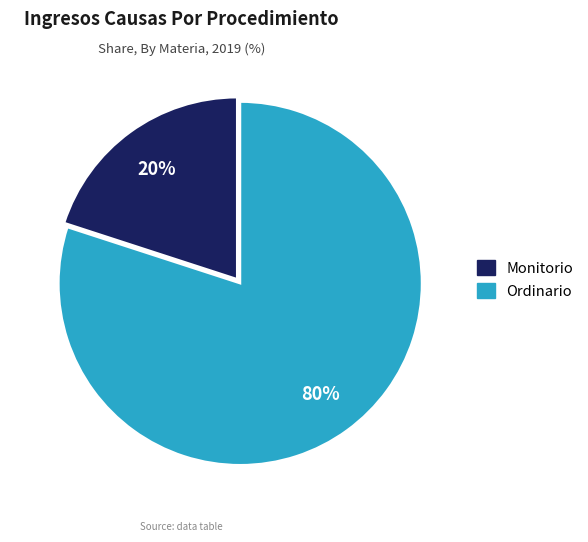

To the nearest percent, what is the difference between the Ordinario and Monitorio slice percentages?

60%